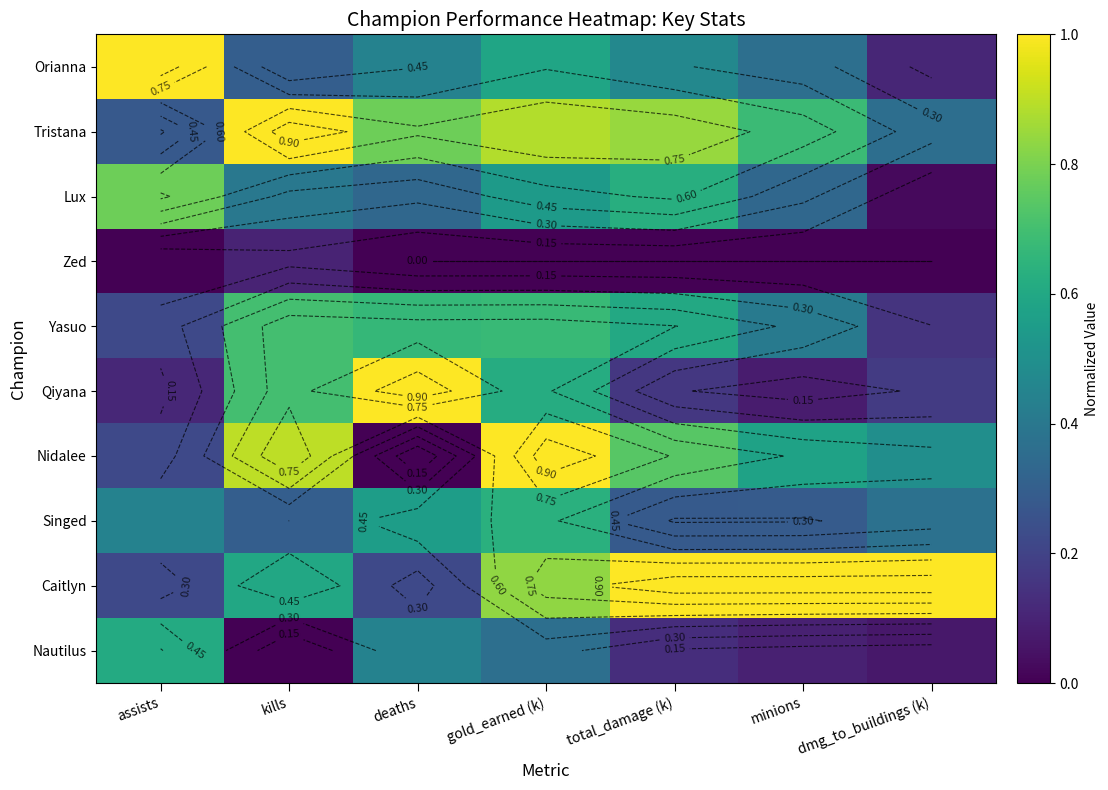

What is the sum of all Yasuo values?

3.4